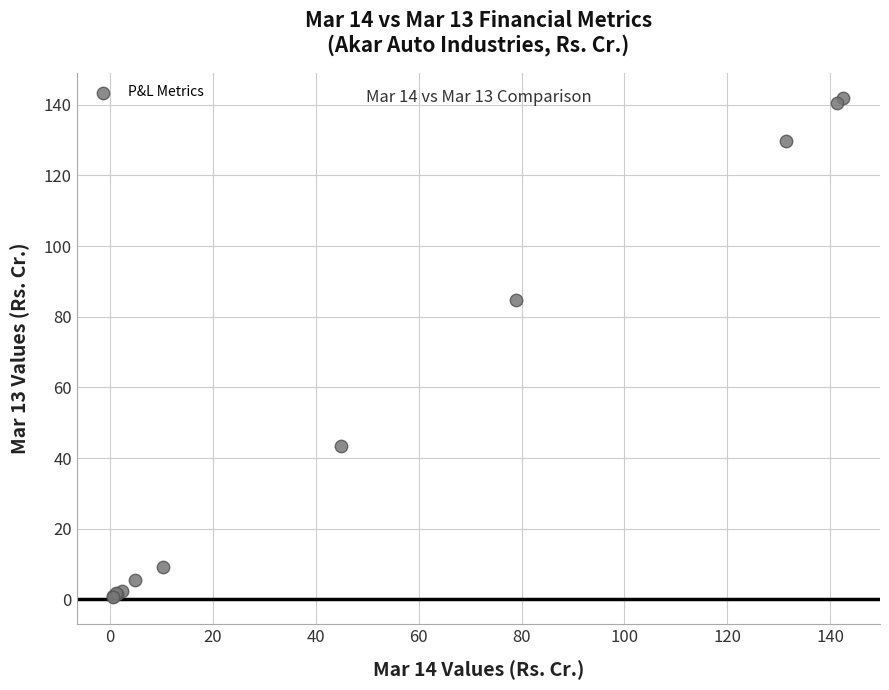

What Y value in the scatter plot is closest to 71?

84.8